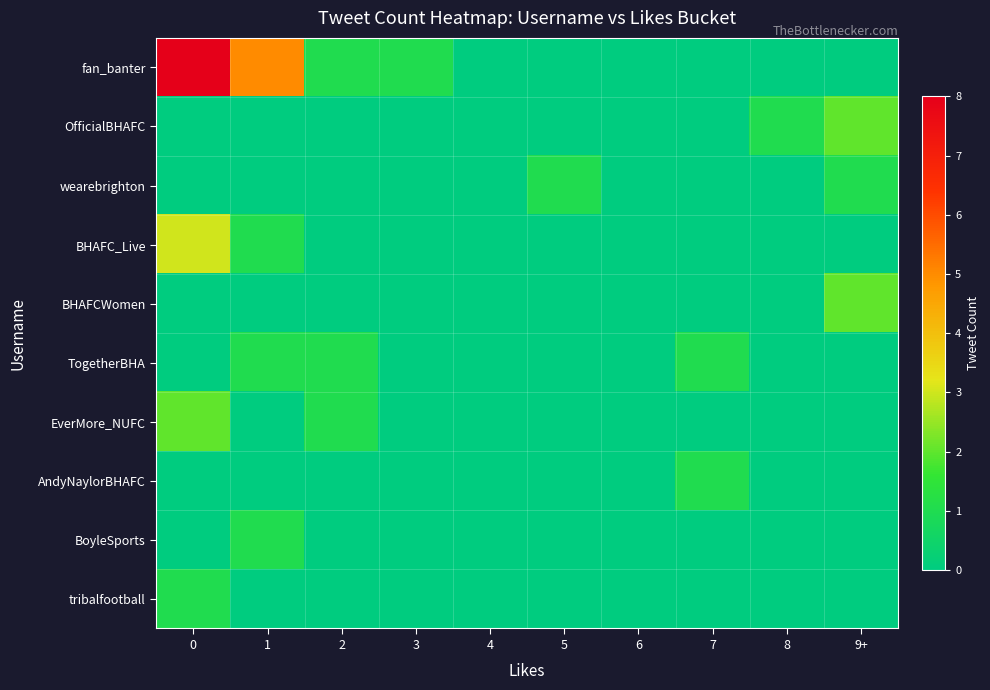

Rank the series at 6 from highest to lowest value.

fan_banter, OfficialBHAFC, wearebrighton, BHAFC_Live, BHAFCWomen, TogetherBHA, EverMore_NUFC, AndyNaylorBHAFC, BoyleSports, tribalfootball